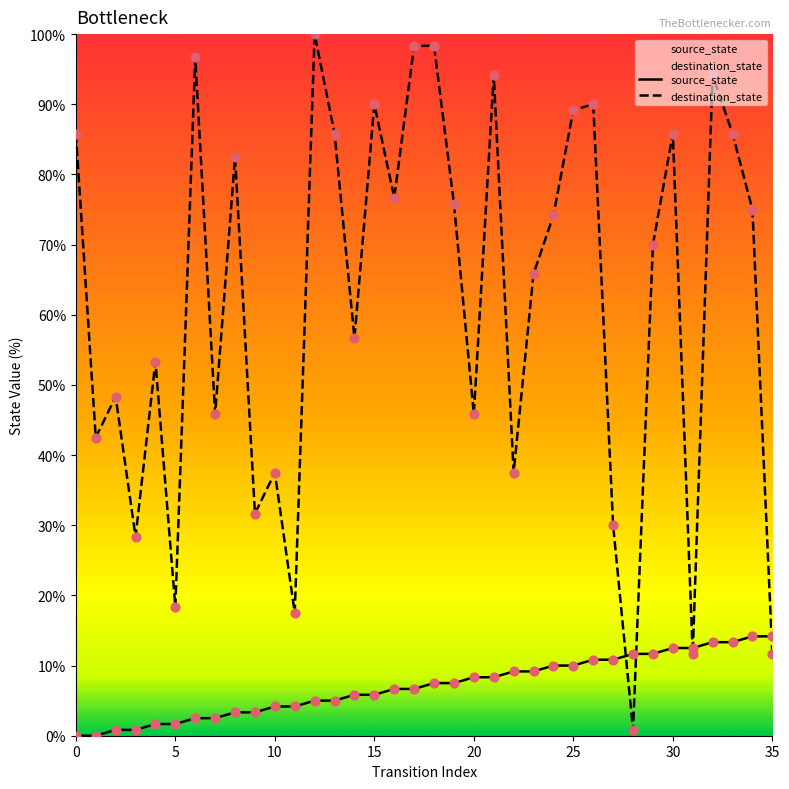

What is the total value across all series at 27?

40.8